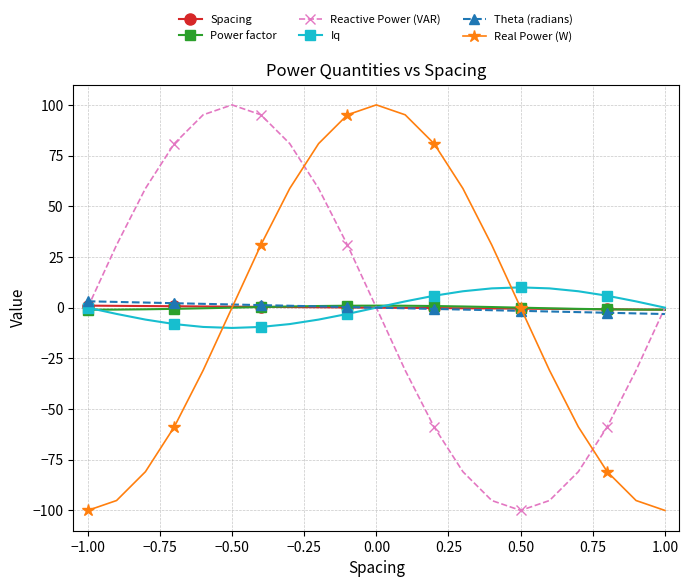

How many categories are shown in the chart?

21